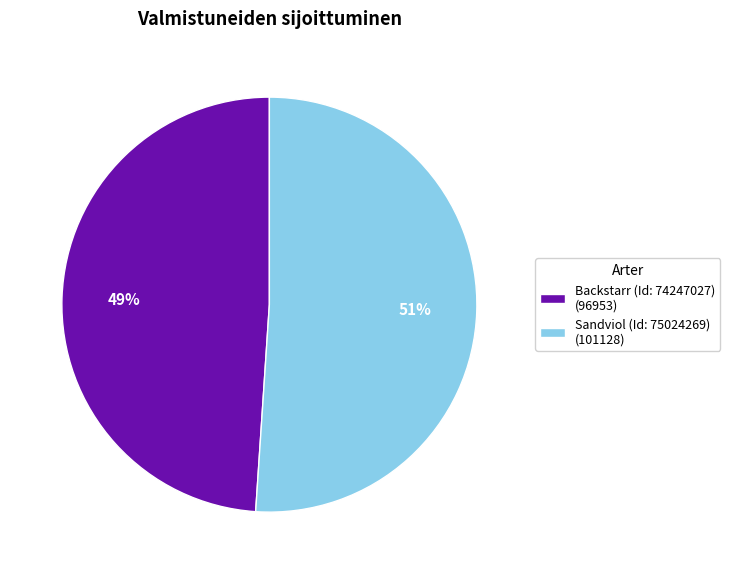

Is there a majority slice in this chart?

Yes